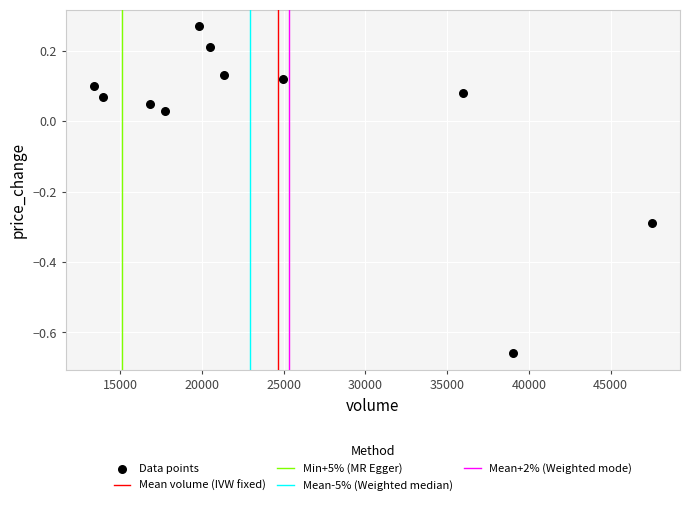

What is the range of X values (max minus min)?

34144.3